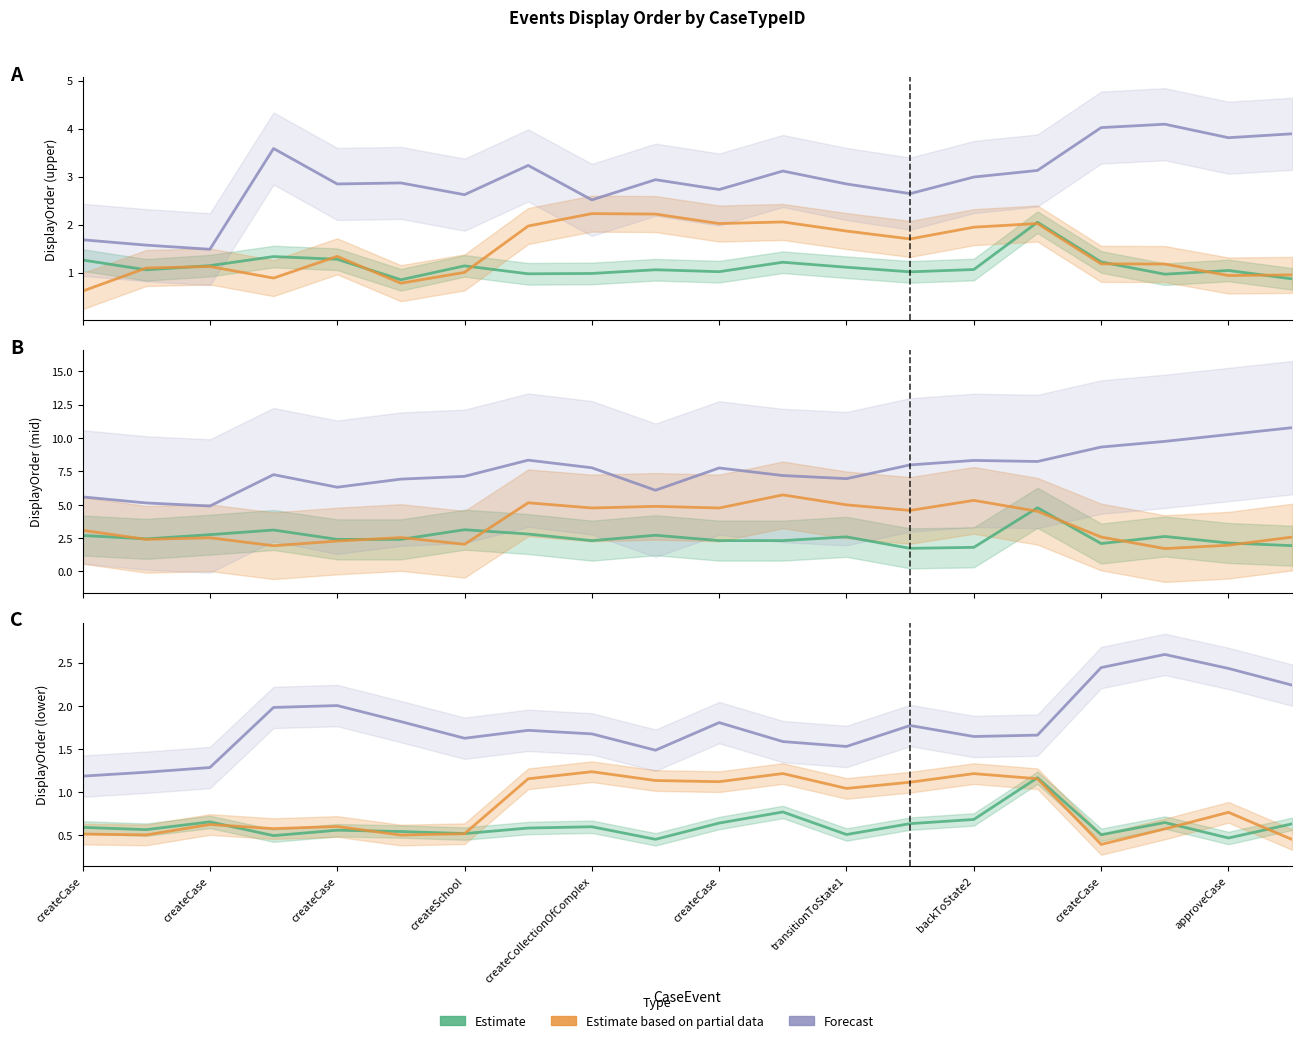

In Estimate based on partial data, how many points are higher than both neighbors (excluding endpoints)?

6